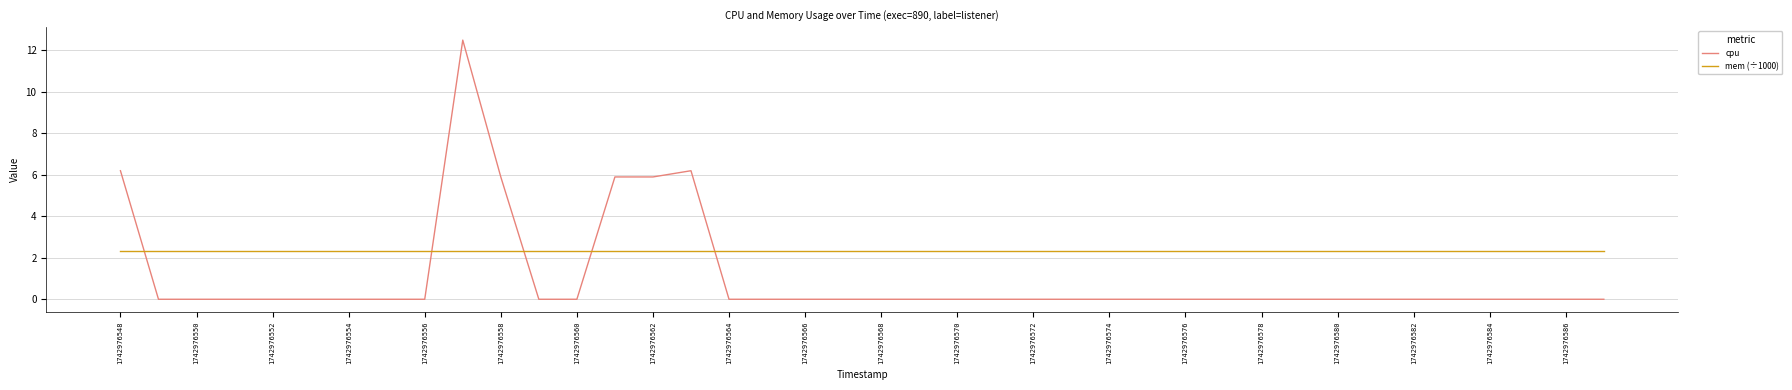

How many times do cpu and mem (÷1000) cross each other?

5